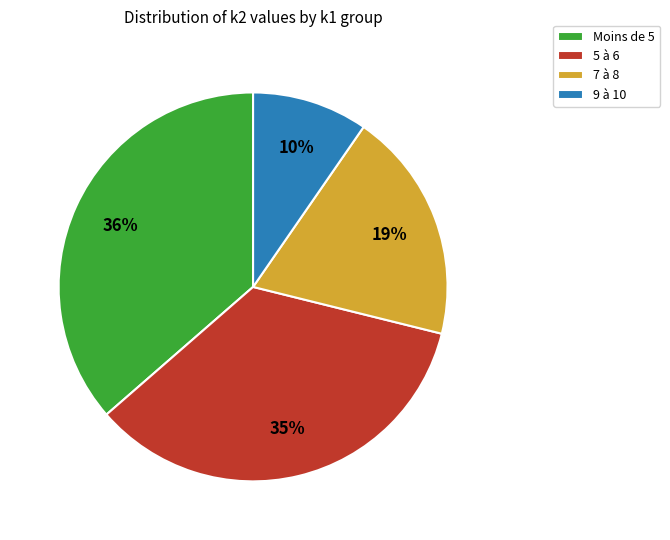

True or false: 5 à 6 accounts for 42% of the total.

False